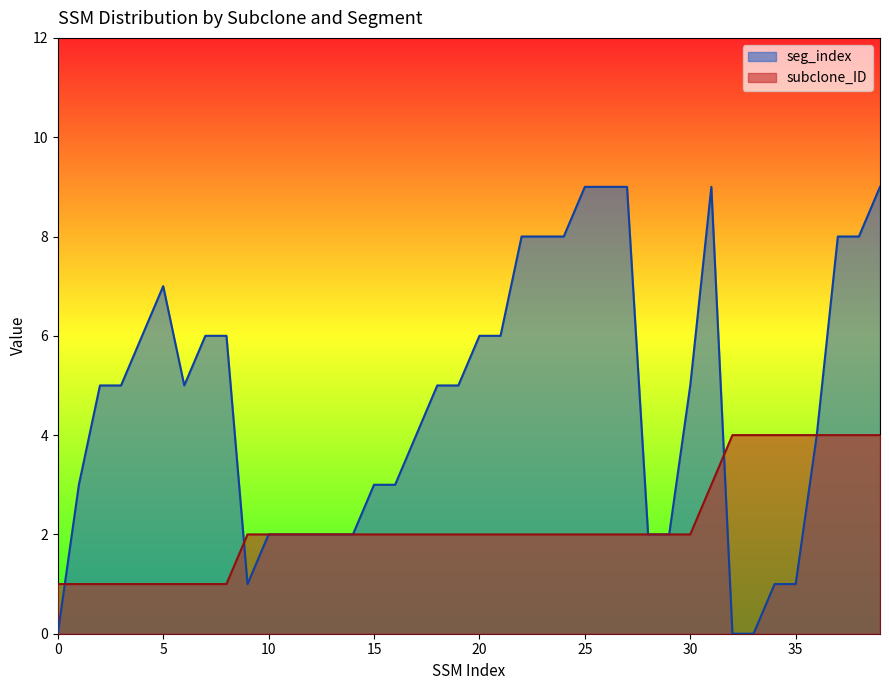

What are all the series names shown in the legend?

seg_index, subclone_ID